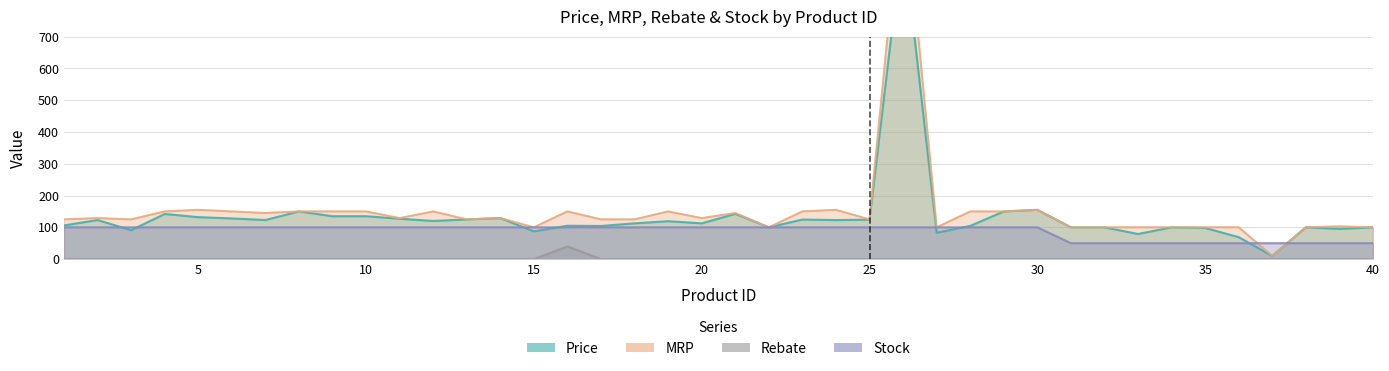

True or false: MRP and rebate cross at least once.

False